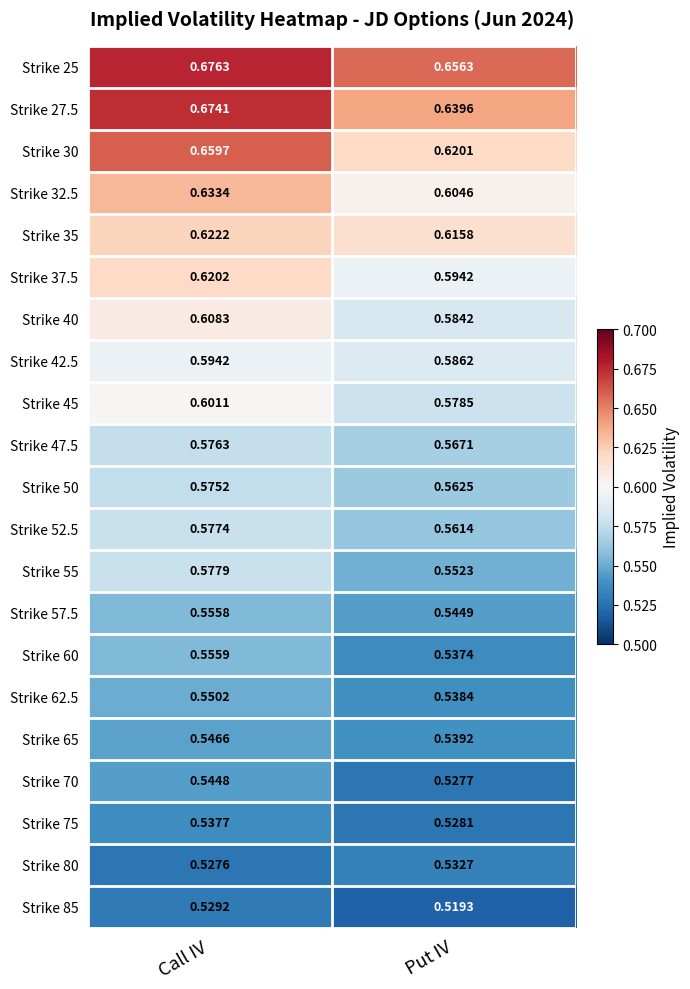

At which label is Strike 30 closest to 0?

Put IV